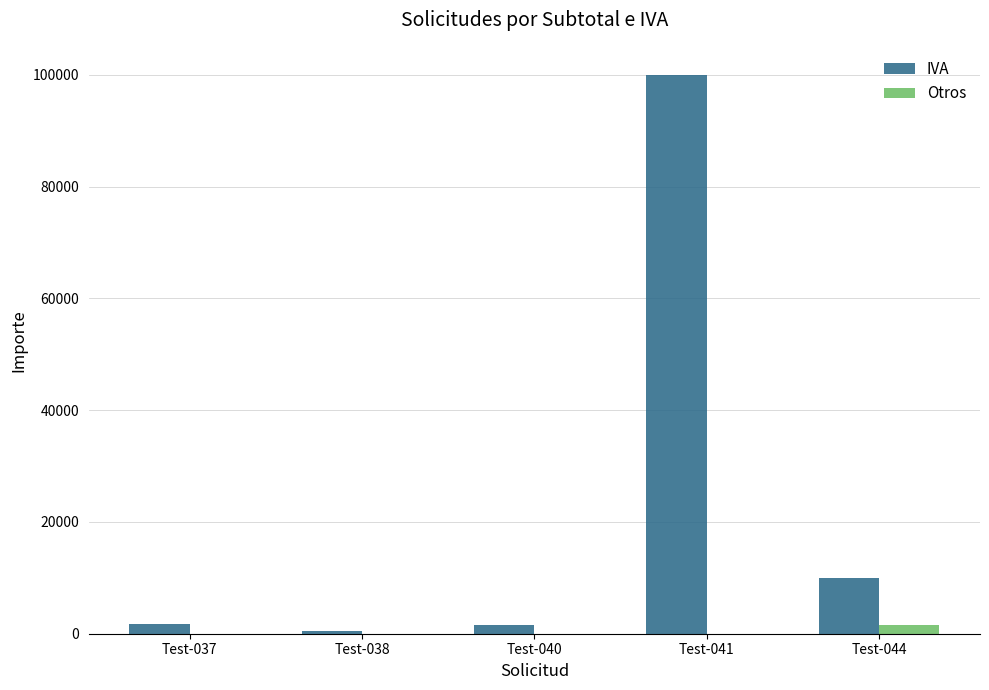

Between Test-038 and Test-044, which series saw the biggest shift?

IVA